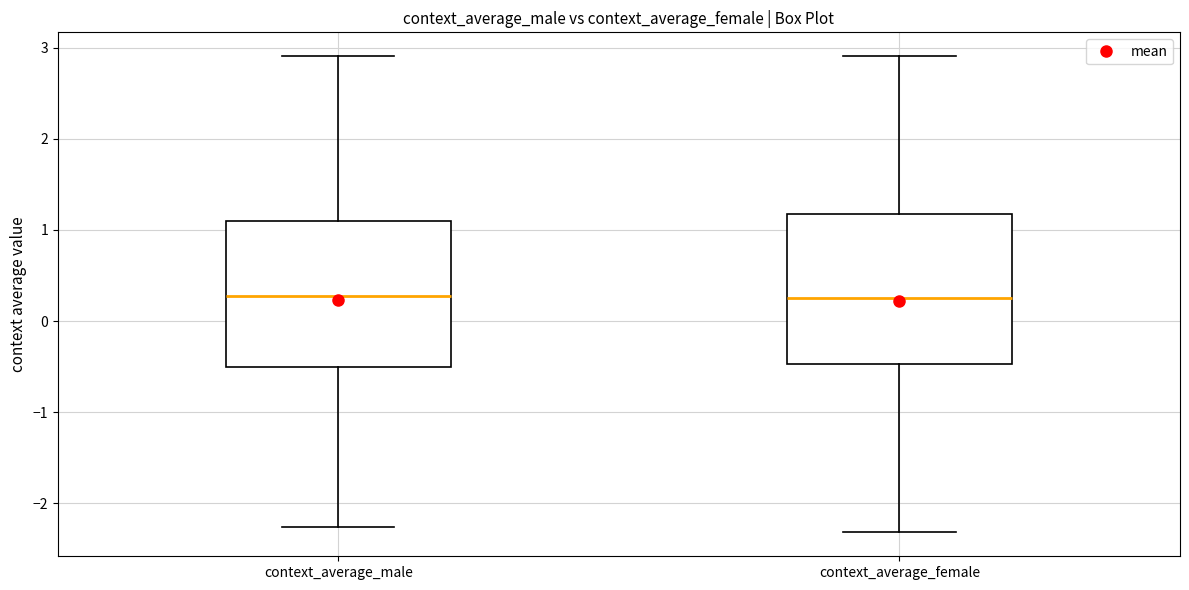

Where does the upper whisker of the box for context_average_male end on the y-axis? The values are not printed on the chart, so give them approximately, as read against the axis.

2.9